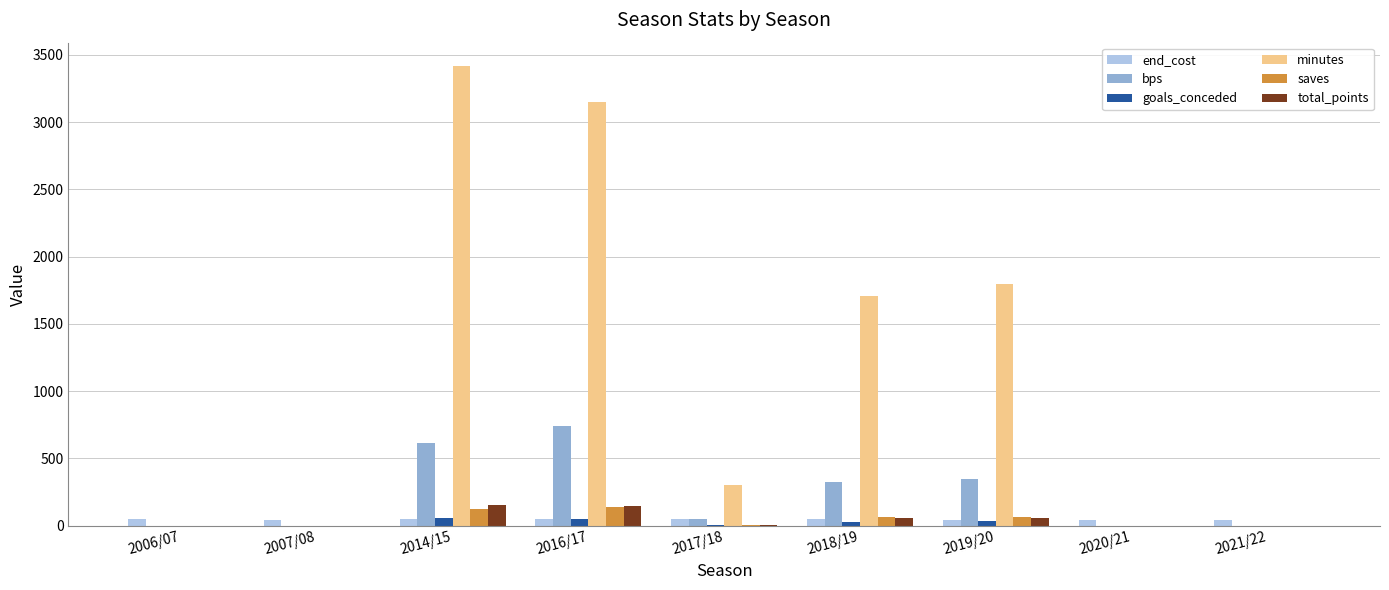

Which series has the widest spread of values?

minutes